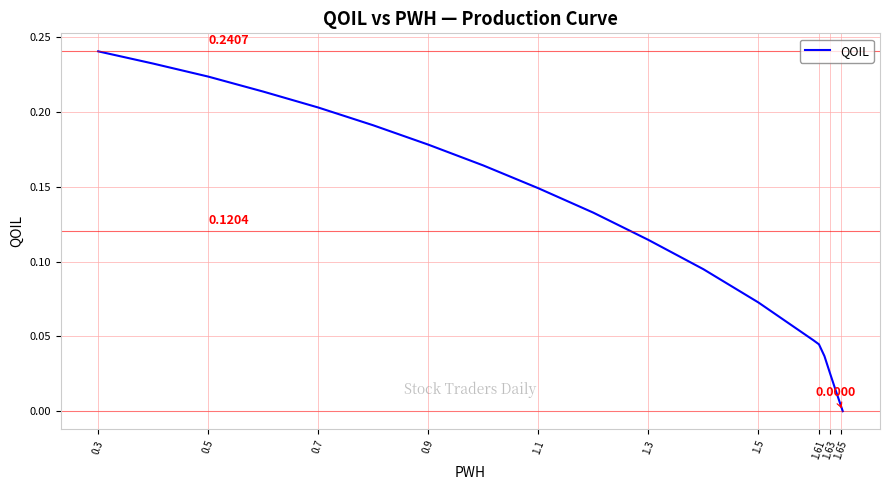

True or false: the data has more than 0 interior local peaks.

False